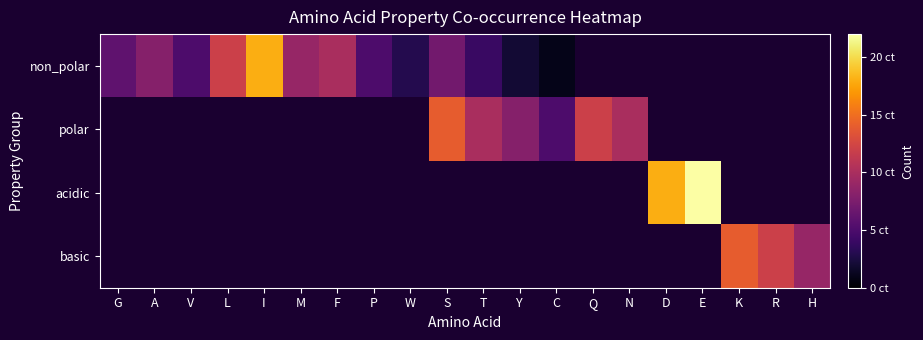

How many positive values does the basic series have?

3